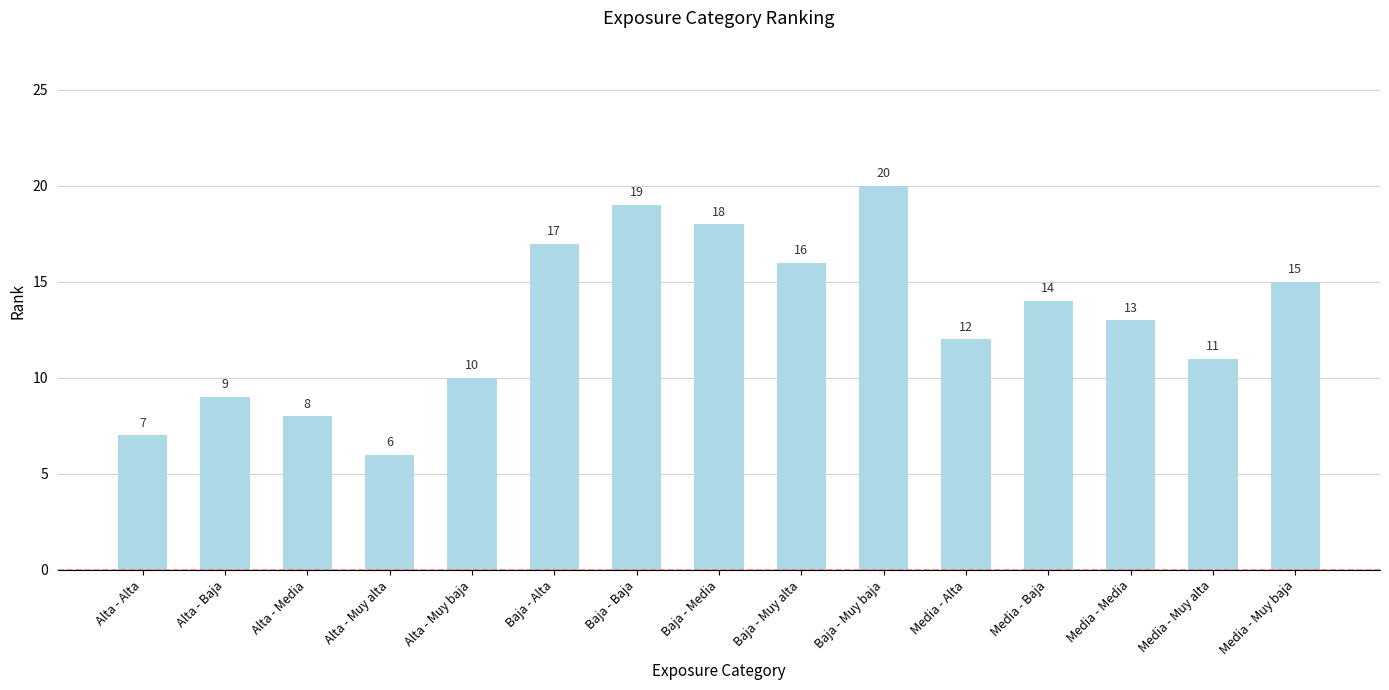

Approximately how many times larger is the value at Baja - Muy baja compared to Media - Baja?

1.4